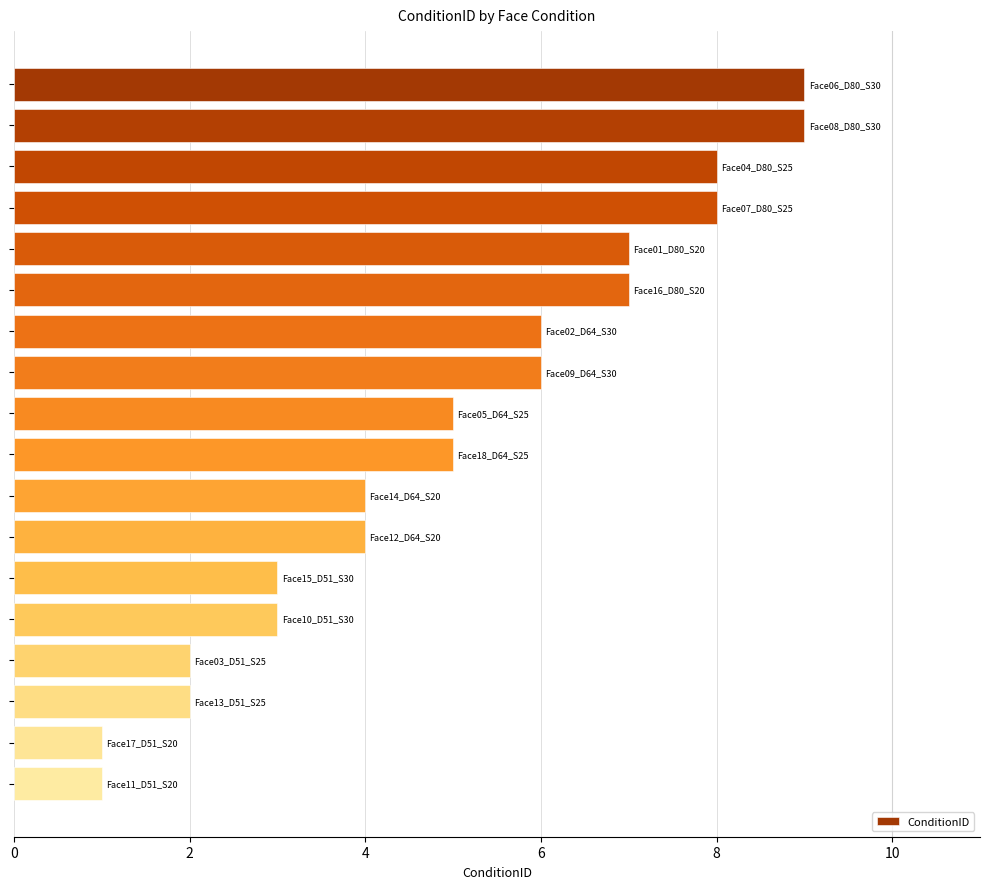

What is the average value?

5